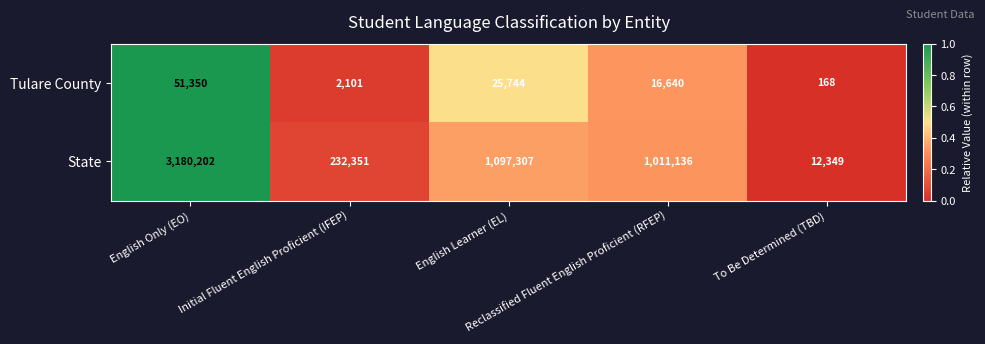

Which series changed the most between Initial Fluent English Proficient (IFEP) and To Be Determined (TBD)?

State